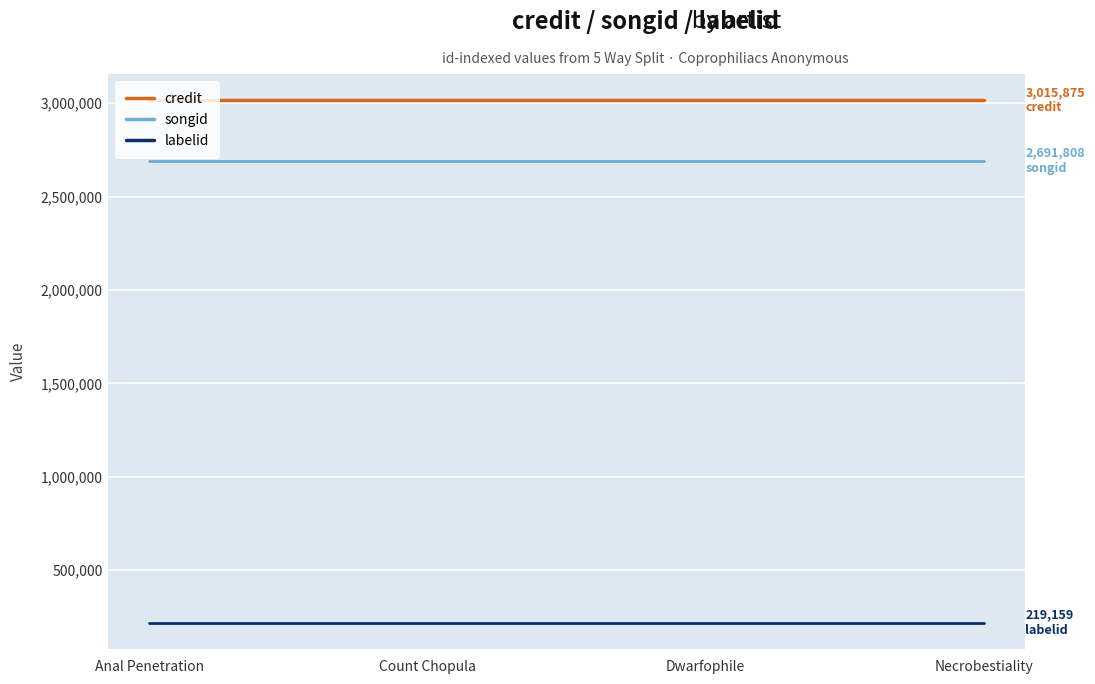

What position from the right is Dwarfophile?

2